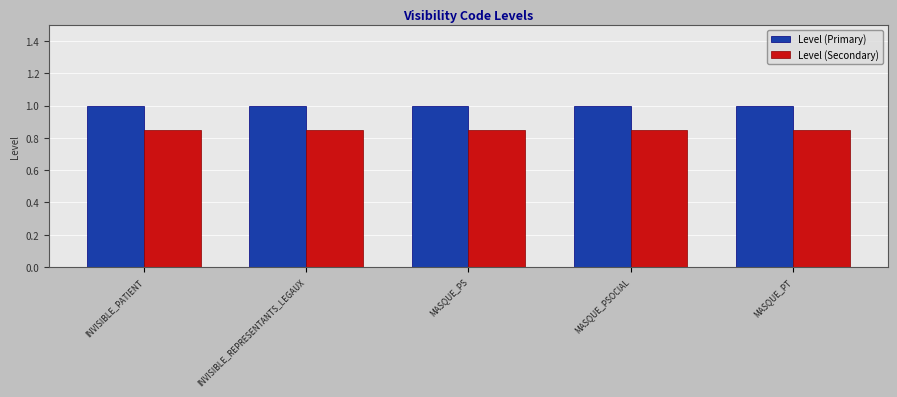

What is the maximum value shown in the chart?

1.0